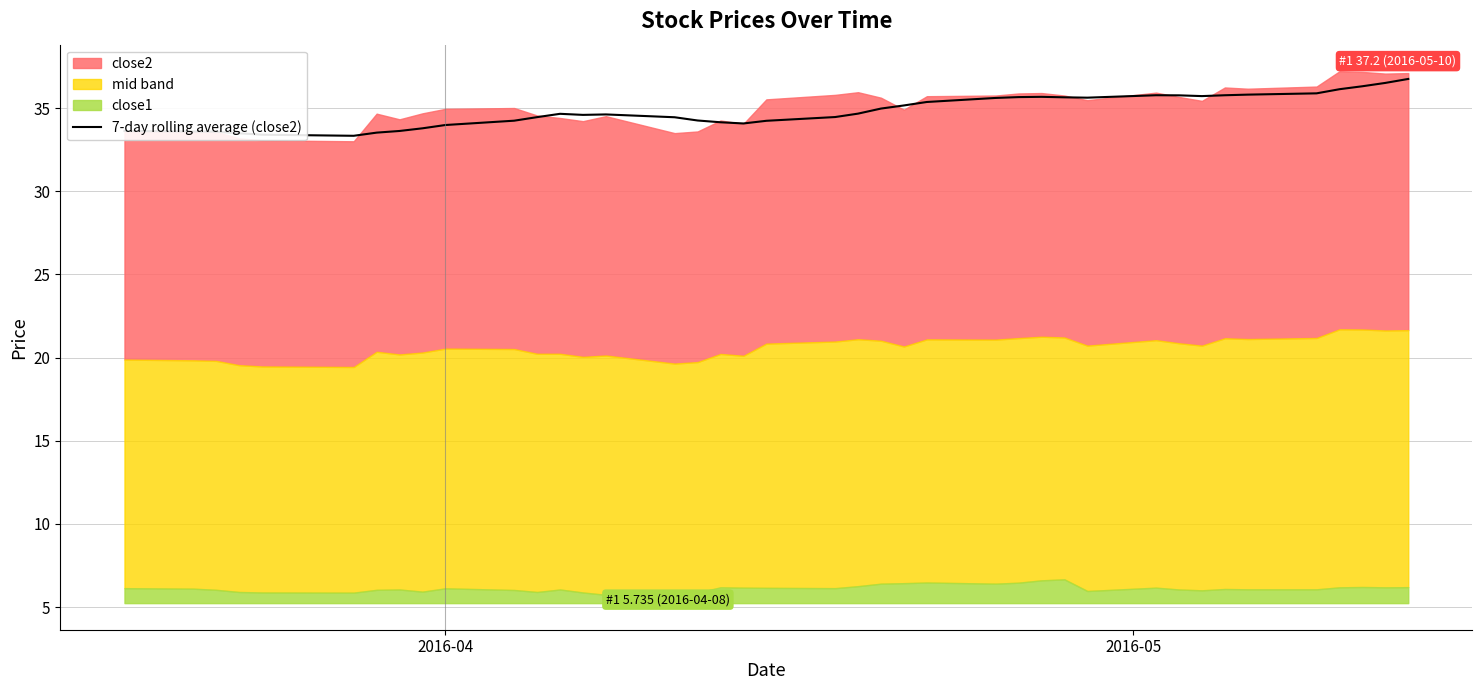

What is the highest value of the 7-day rolling average (close2) series?

36.8